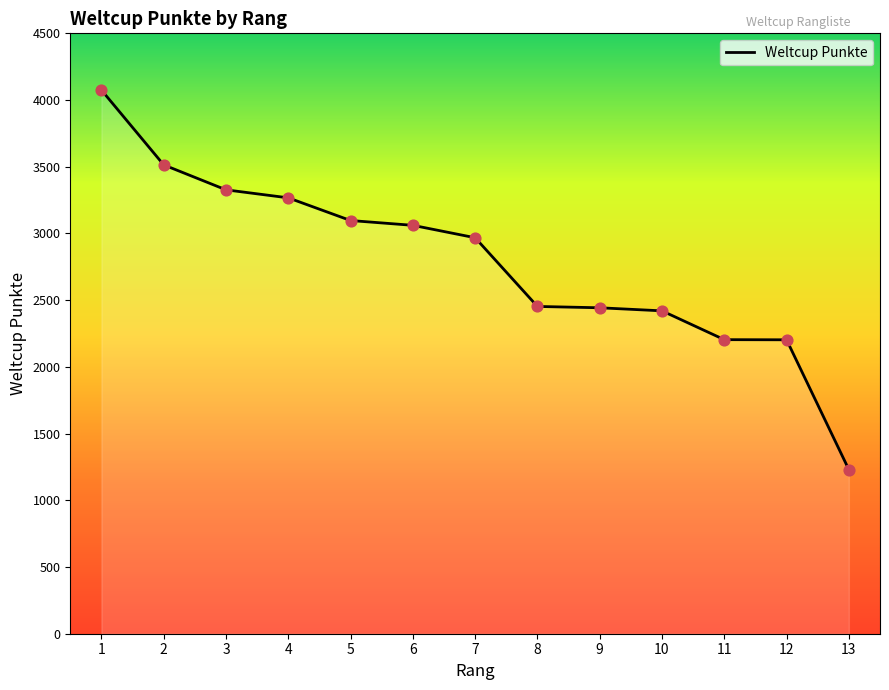

What is the change in value from 3 to 11?

-1123